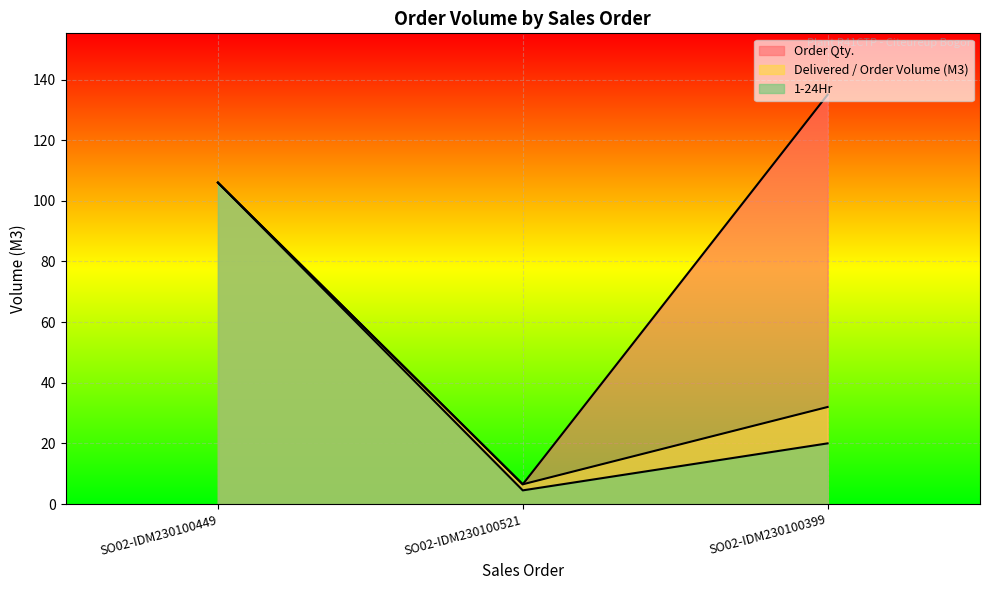

List the series in order of their peak value, highest first.

Order Qty., Delivered / Order Volume (M3), 1-24Hr